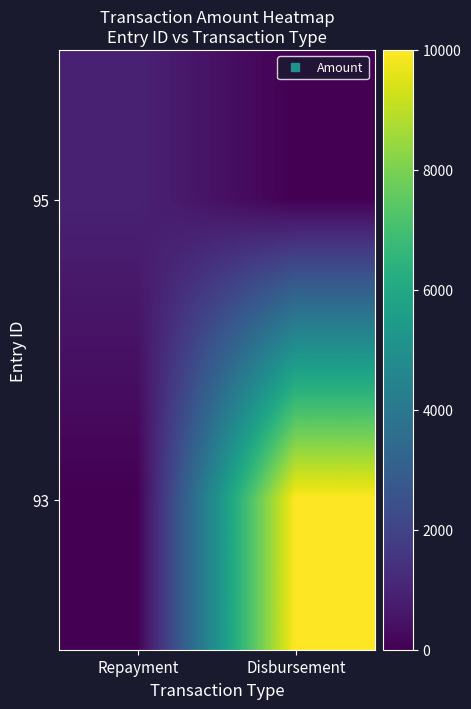

What is the maximum value shown in the chart?

10000.0